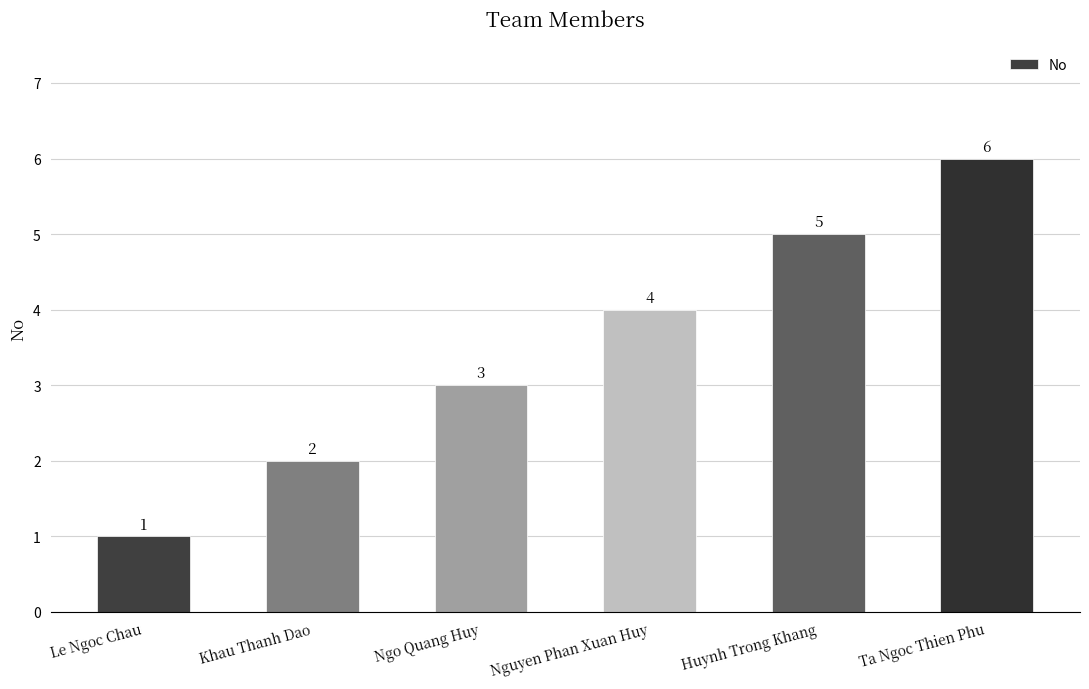

Which label corresponds to the smallest value in the chart?

Le Ngoc Chau